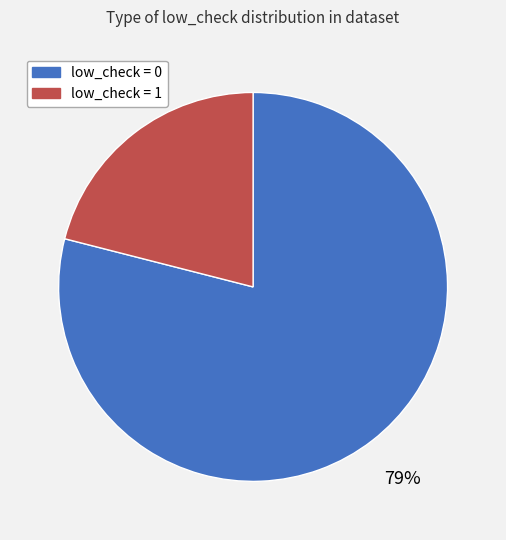

To the nearest percent, what percentage of the pie is low_check = 0?

79%